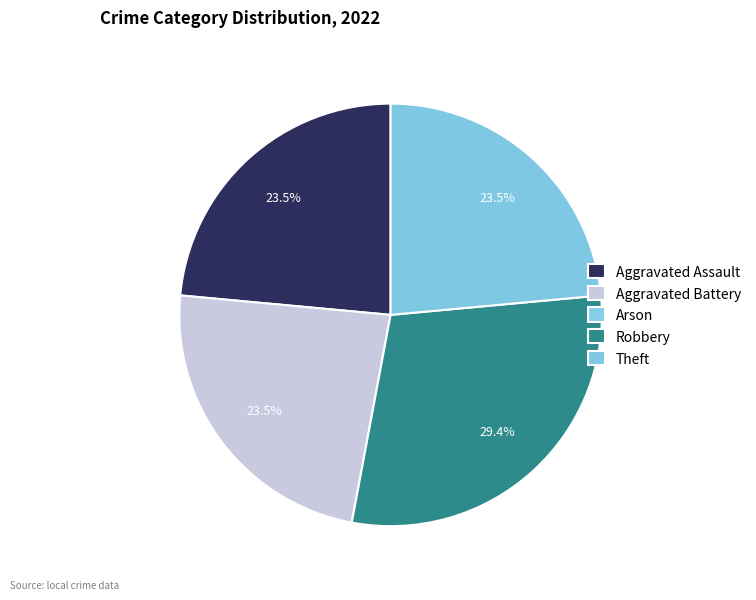

Count the number of slices in the pie.

5